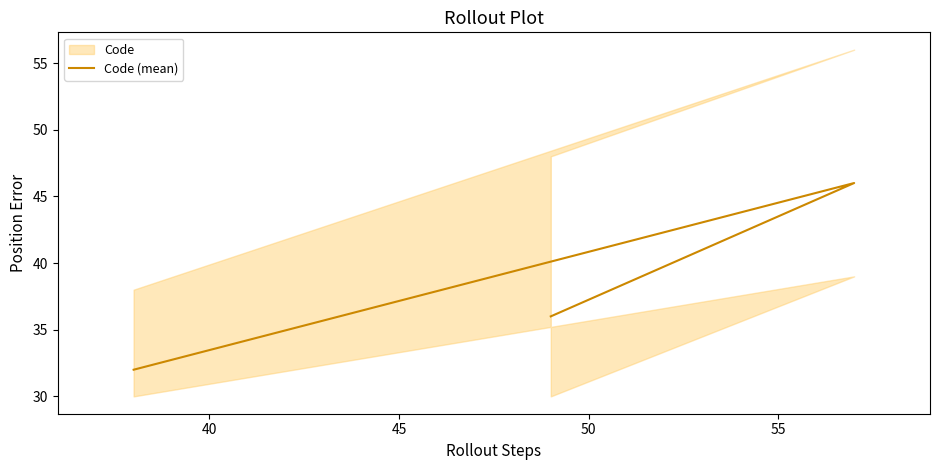

Reading left to right, transcribe all the data shown in this chart.

32	46	36